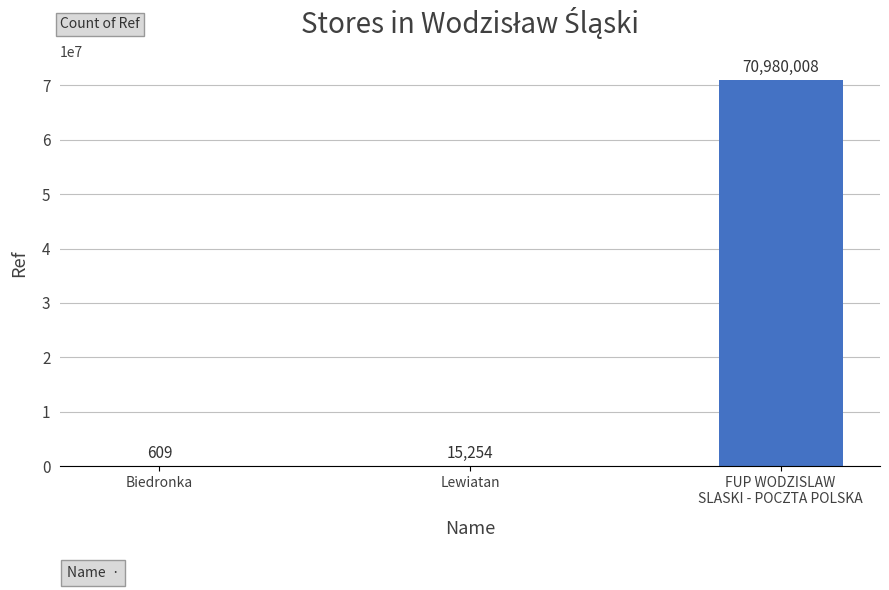

True or false: the data shows 15254 at Lewiatan.

True